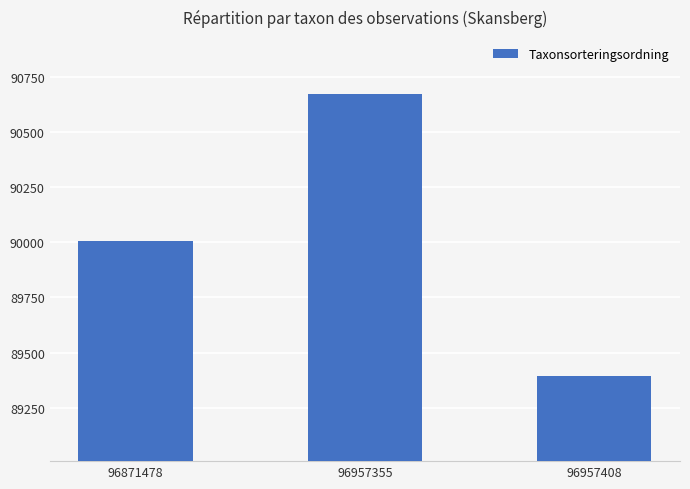

List the labels in order of value, smallest first.

96957408, 96871478, 96957355